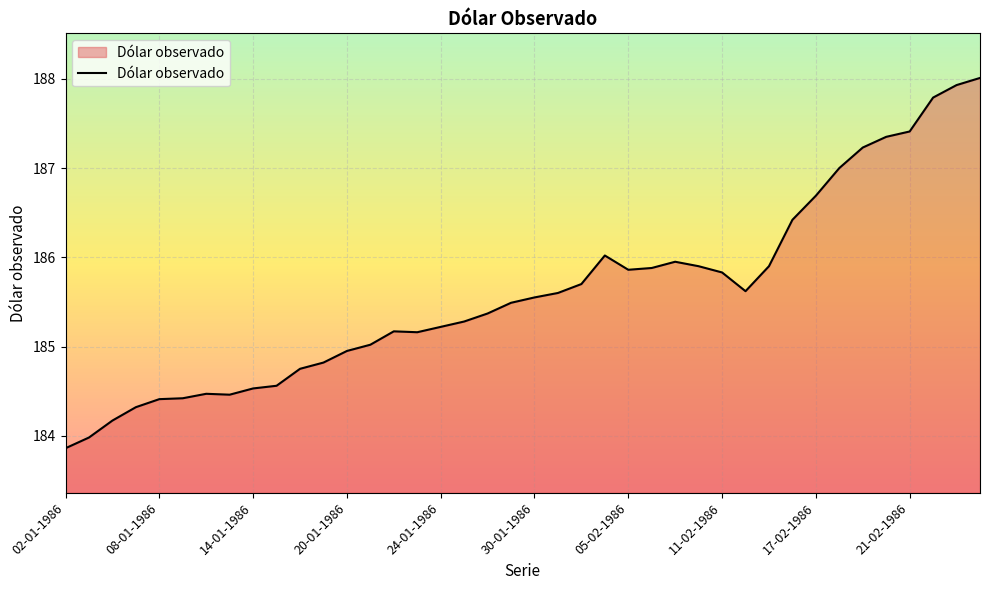

What is the maximum value shown in the chart?

188.0